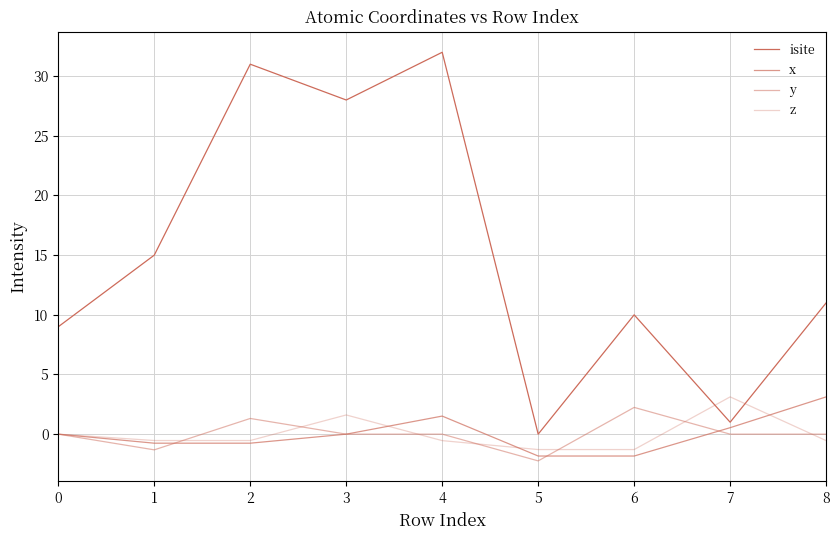

True or false: x and isite cross at least once.

False